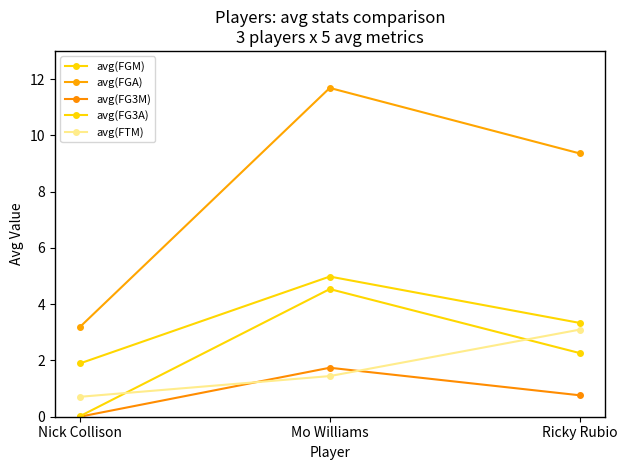

Rank the series at Ricky Rubio from highest to lowest value.

avg(FGA), avg(FGM), avg(FTM), avg(FG3A), avg(FG3M)